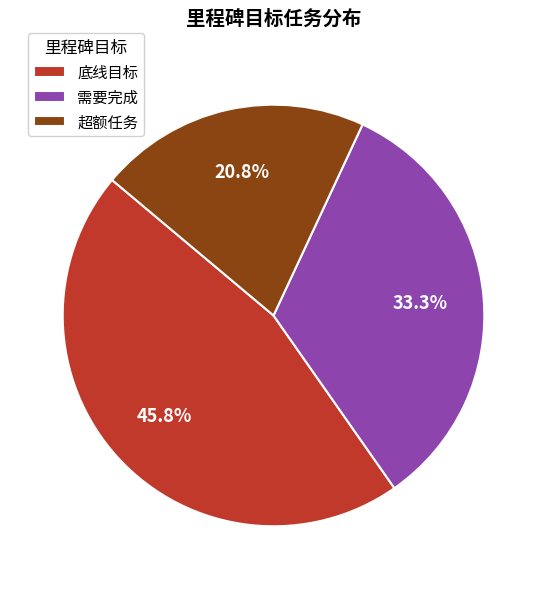

The 需要完成 slice represents 33% of the pie. True or false?

True